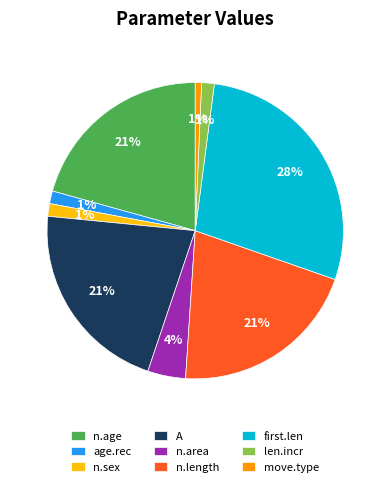

Is it true that age.rec is 1% of the pie?

True